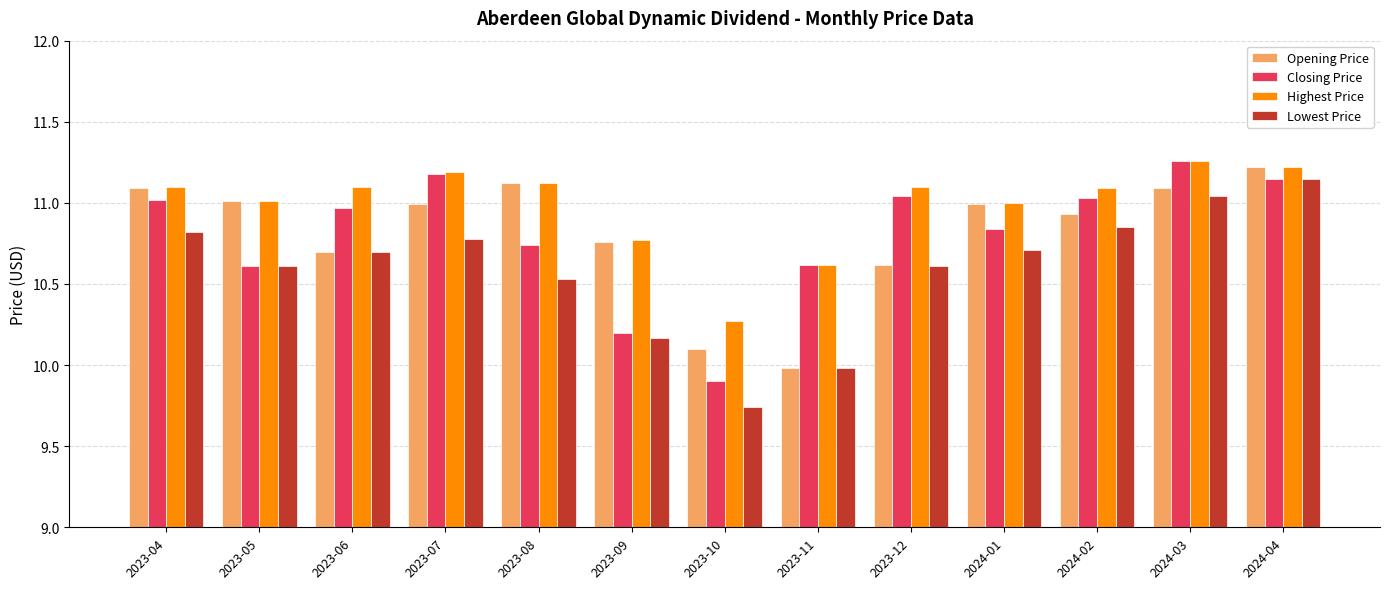

How many bars are there in each group?

4